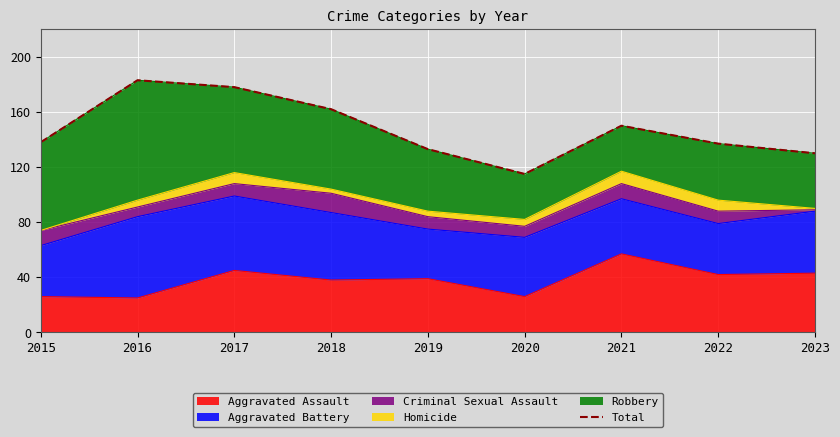

List the labels in order of value, smallest first.

2020, 2023, 2019, 2022, 2015, 2021, 2018, 2017, 2016